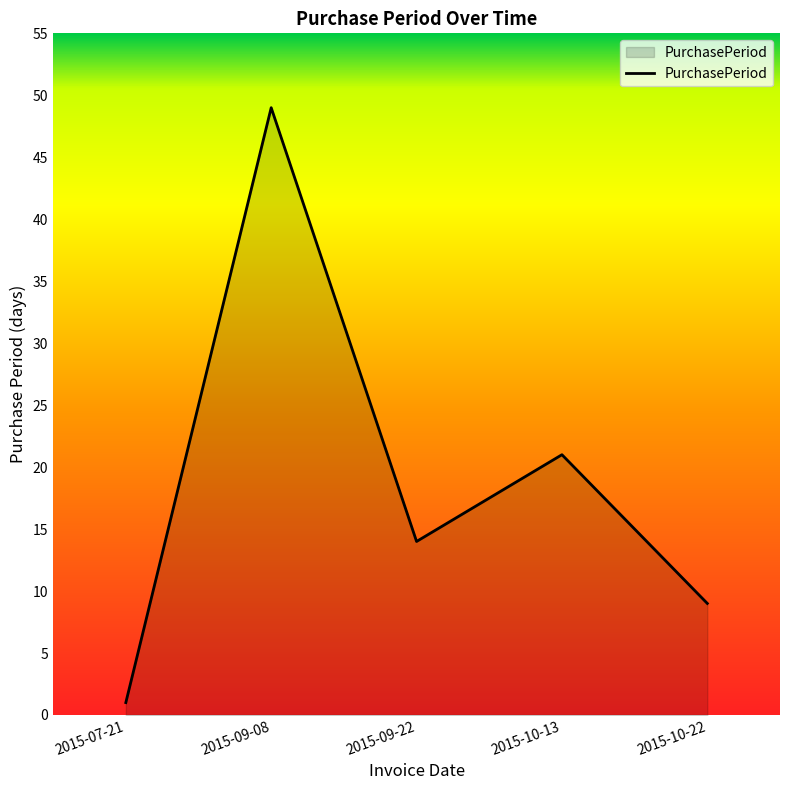

What position from the right is 2015-09-22?

3